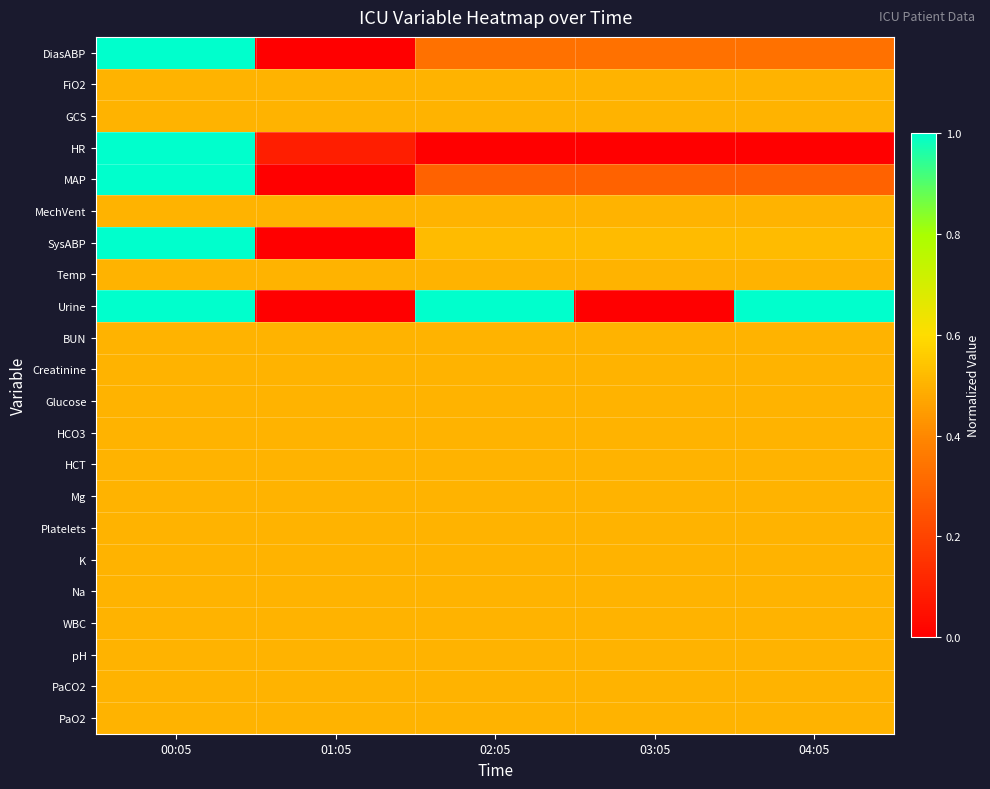

Reading right to left, what are all the values shown in this chart?

DiasABP: 04:05=0.3	03:05=0.3	02:05=0.3	01:05=0.0	00:05=1.0
FiO2: 04:05=0.5	03:05=0.5	02:05=0.5	01:05=0.5	00:05=0.5
GCS: 04:05=0.5	03:05=0.5	02:05=0.5	01:05=0.5	00:05=0.5
HR: 04:05=0.0	03:05=0.0	02:05=0.0	01:05=0.1	00:05=1.0
MAP: 04:05=0.3	03:05=0.3	02:05=0.3	01:05=0.0	00:05=1.0
MechVent: 04:05=0.5	03:05=0.5	02:05=0.5	01:05=0.5	00:05=0.5
SysABP: 04:05=0.5	03:05=0.5	02:05=0.5	01:05=0.0	00:05=1.0
Temp: 04:05=0.5	03:05=0.5	02:05=0.5	01:05=0.5	00:05=0.5
Urine: 04:05=1.0	03:05=0.0	02:05=1.0	01:05=0.0	00:05=1.0
BUN: 04:05=0.5	03:05=0.5	02:05=0.5	01:05=0.5	00:05=0.5
Creatinine: 04:05=0.5	03:05=0.5	02:05=0.5	01:05=0.5	00:05=0.5
Glucose: 04:05=0.5	03:05=0.5	02:05=0.5	01:05=0.5	00:05=0.5
HCO3: 04:05=0.5	03:05=0.5	02:05=0.5	01:05=0.5	00:05=0.5
HCT: 04:05=0.5	03:05=0.5	02:05=0.5	01:05=0.5	00:05=0.5
Mg: 04:05=0.5	03:05=0.5	02:05=0.5	01:05=0.5	00:05=0.5
Platelets: 04:05=0.5	03:05=0.5	02:05=0.5	01:05=0.5	00:05=0.5
K: 04:05=0.5	03:05=0.5	02:05=0.5	01:05=0.5	00:05=0.5
Na: 04:05=0.5	03:05=0.5	02:05=0.5	01:05=0.5	00:05=0.5
WBC: 04:05=0.5	03:05=0.5	02:05=0.5	01:05=0.5	00:05=0.5
pH: 04:05=0.5	03:05=0.5	02:05=0.5	01:05=0.5	00:05=0.5
PaCO2: 04:05=0.5	03:05=0.5	02:05=0.5	01:05=0.5	00:05=0.5
PaO2: 04:05=0.5	03:05=0.5	02:05=0.5	01:05=0.5	00:05=0.5